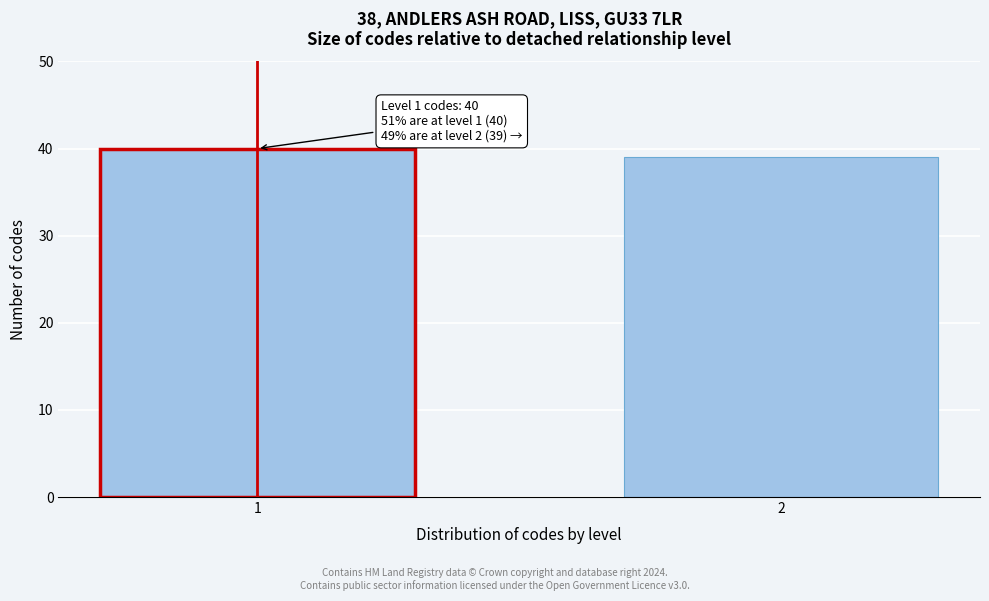

Reading right to left, extract all data points from this chart.

2=39	1=40